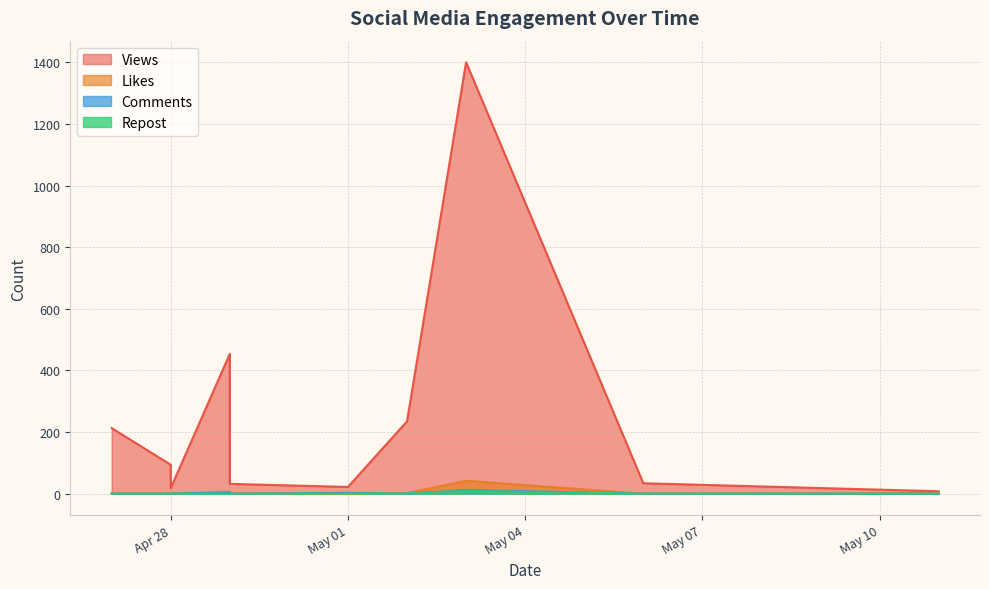

The Likes series shows 7 at 2024-04-29. True or false?

True